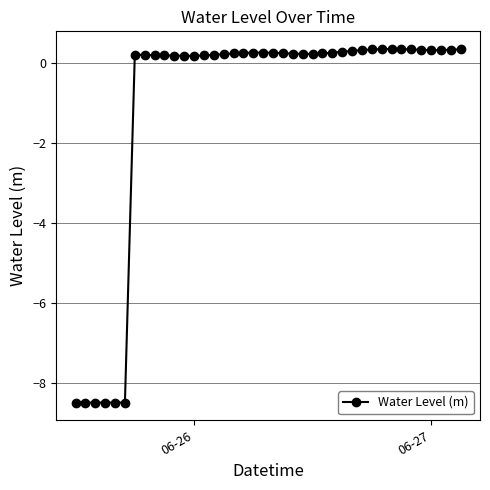

What is the difference between the second highest and minimum values?

8.8